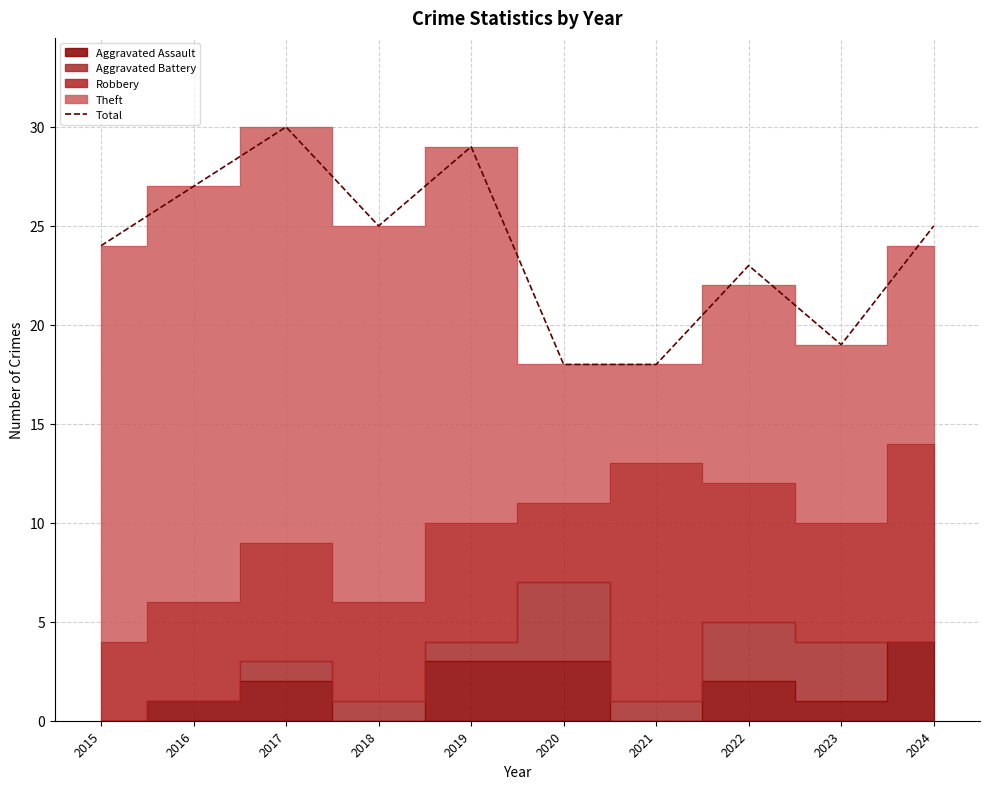

Where is the first local minimum?

2018